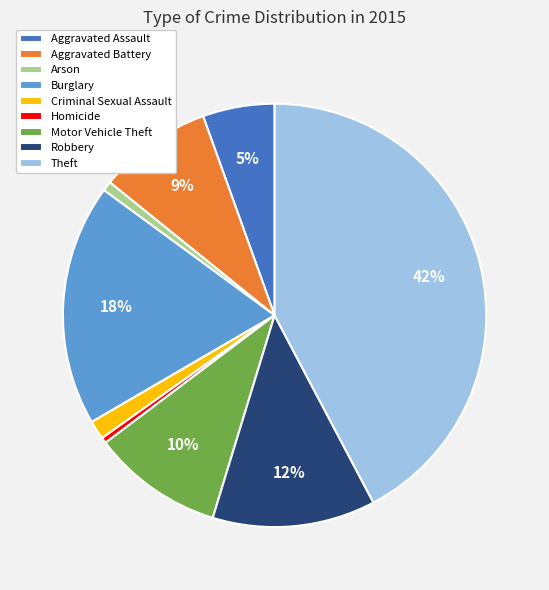

Which slice is the largest?

Theft